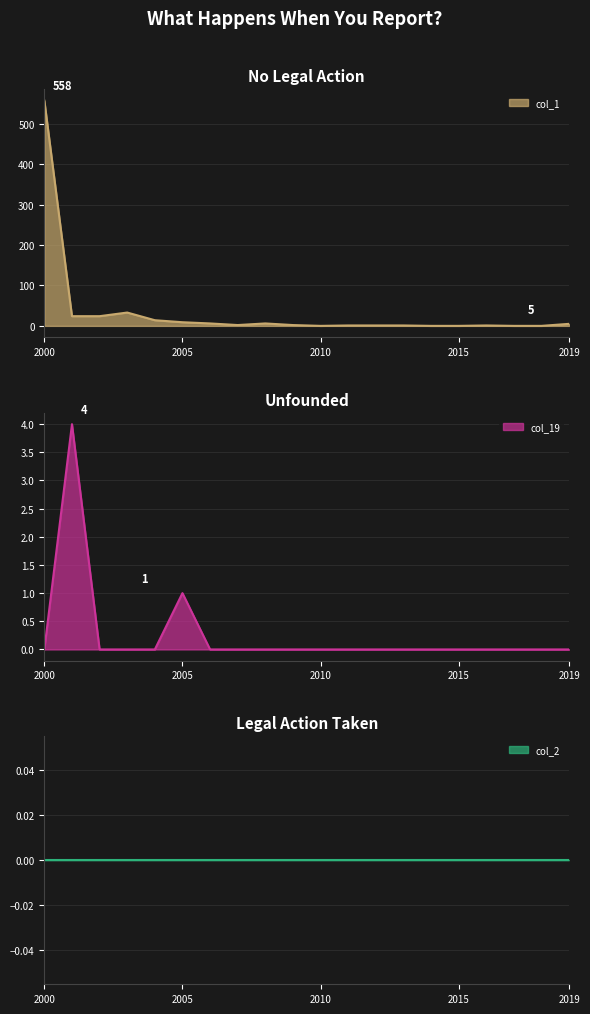

What is the highest value of the col_19 series?

4